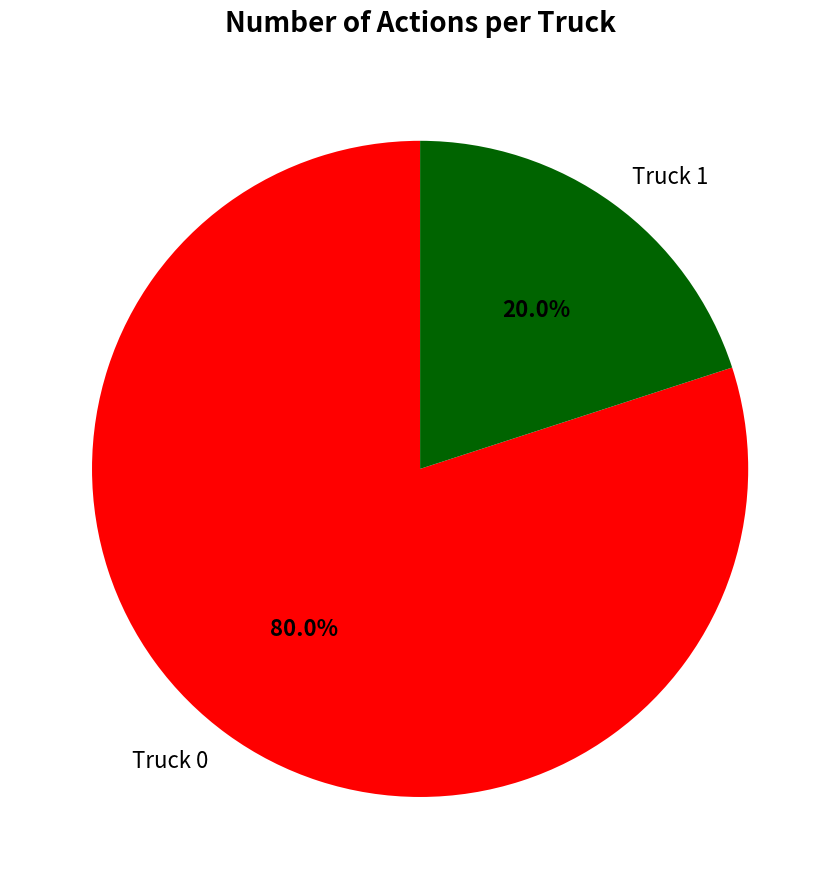

Between Truck 1 and Truck 0, which is larger?

Truck 0